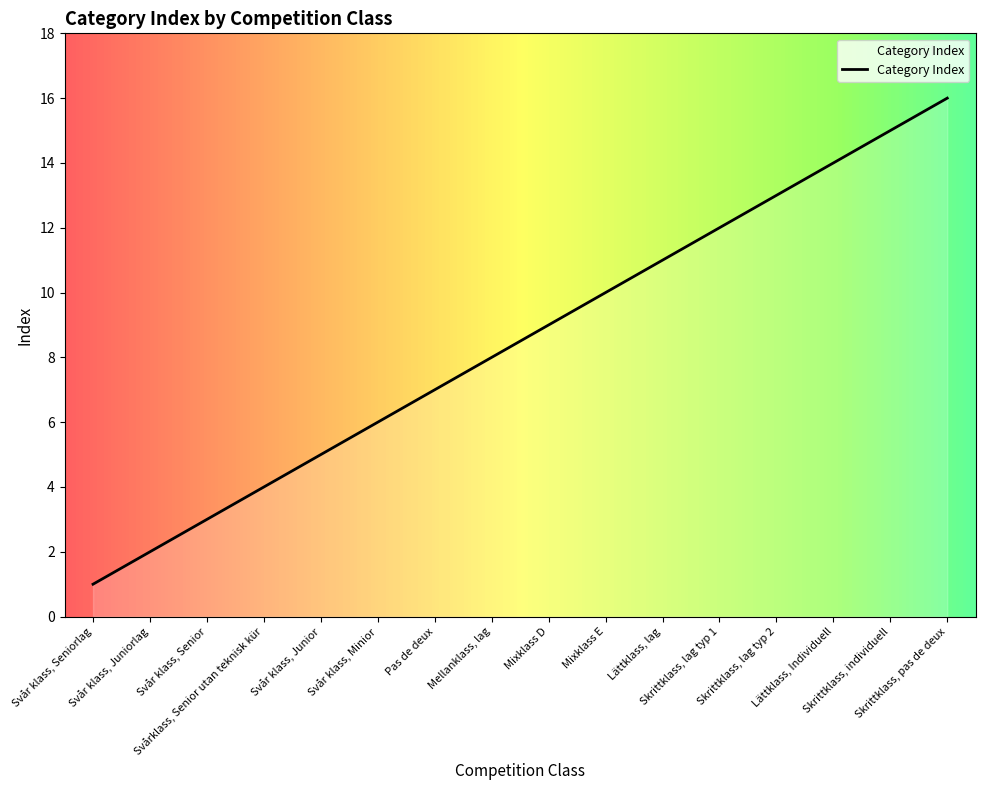

At which label is the value closest to 8?

Mellanklass, lag